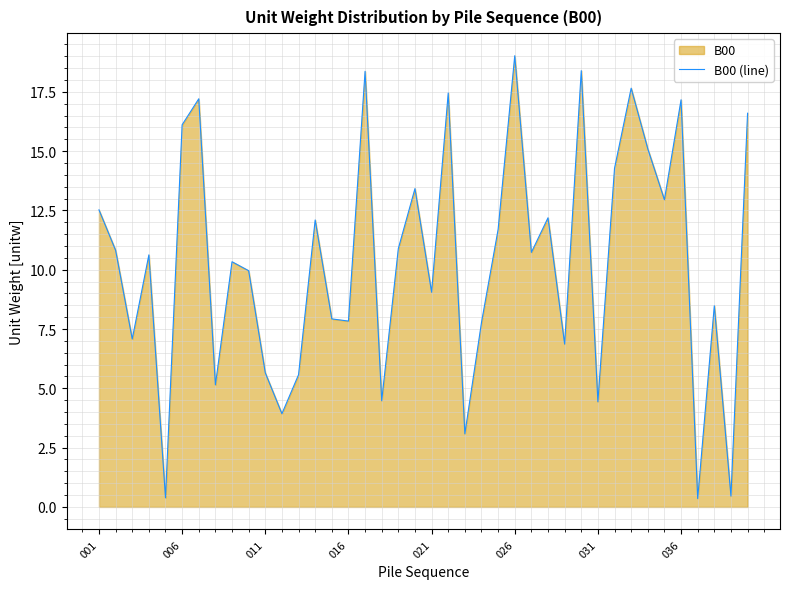

How many points are higher than both their immediate neighbors (excluding endpoints)?

13